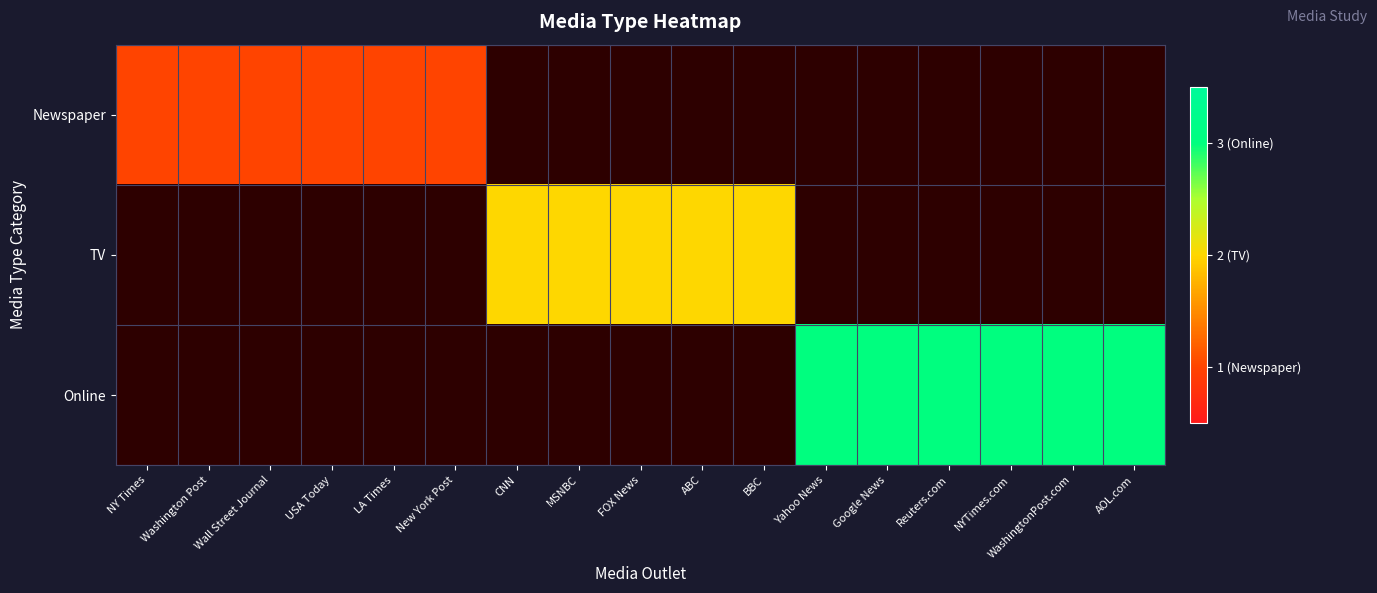

The Online series shows 0 at 6. True or false?

True